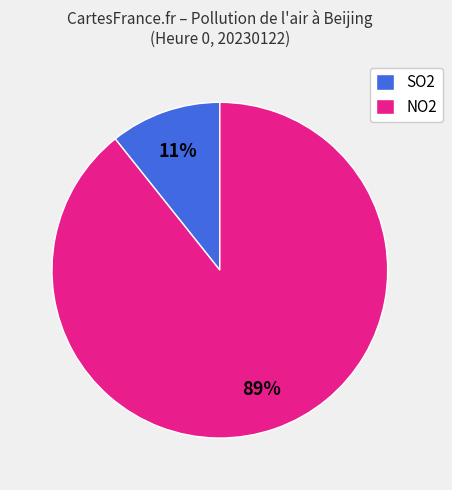

Which slice is the largest?

NO2